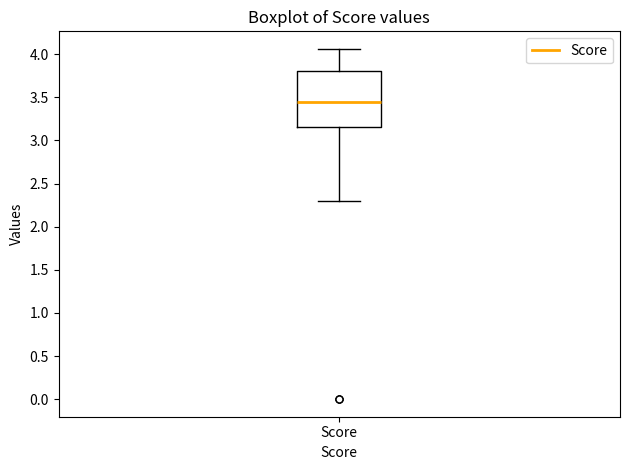

Read this box plot against the y-axis: the position of the median line, the range covered by the box, and the ends of both whiskers. The values are not printed on the chart, so give them approximately, as read against the axis.

median 3.45, box 3.15 to 3.80, whiskers 2.30 to 4.05